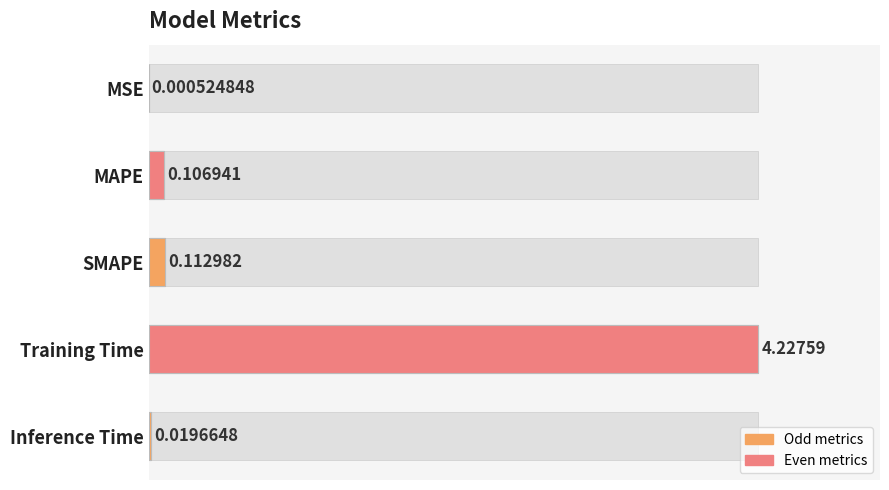

The value at Inference Time is 0.7. True or false?

False